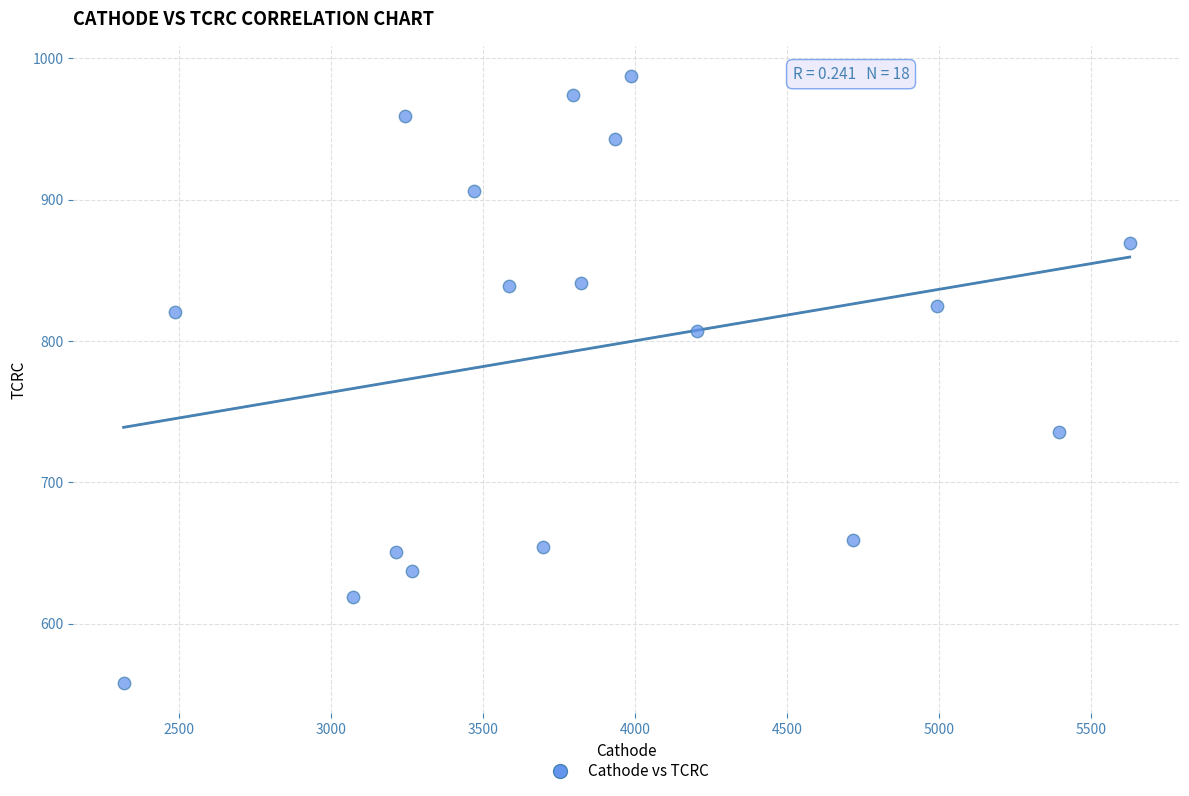

What is the range of X values (max minus min)?

3309.9